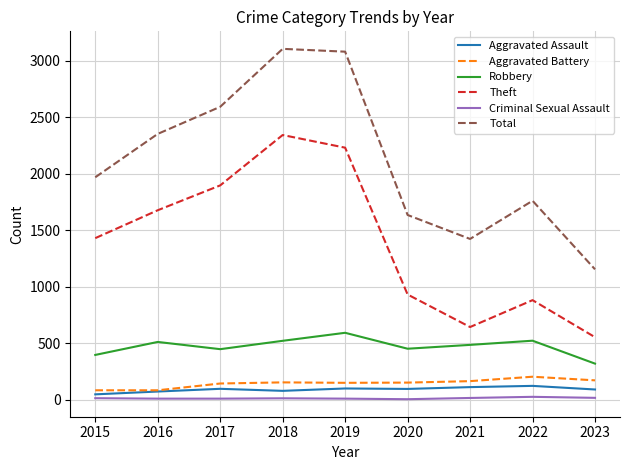

True or false: Theft has more than 0 points higher than both neighbors.

True